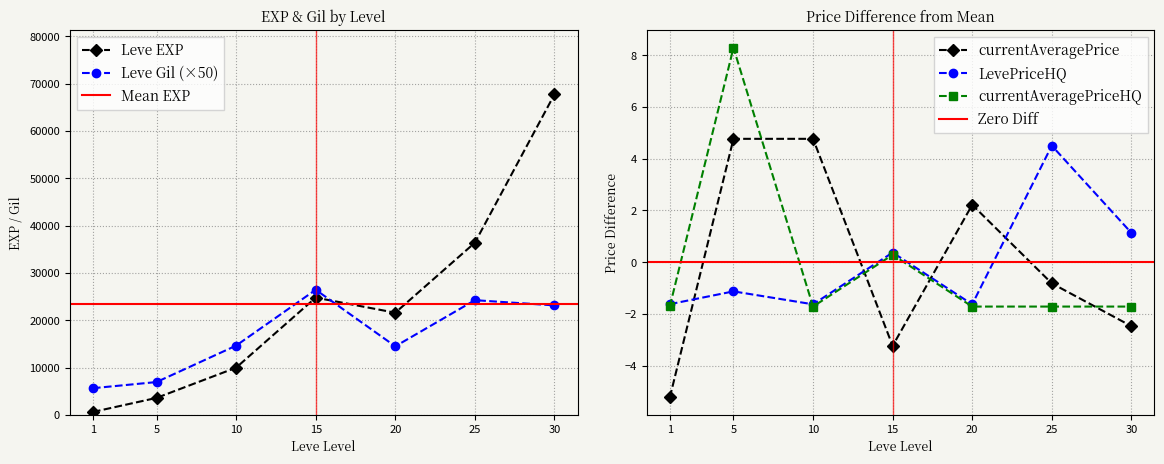

What is the difference between the maximum and minimum values in the Leve Gil series?

20800.0